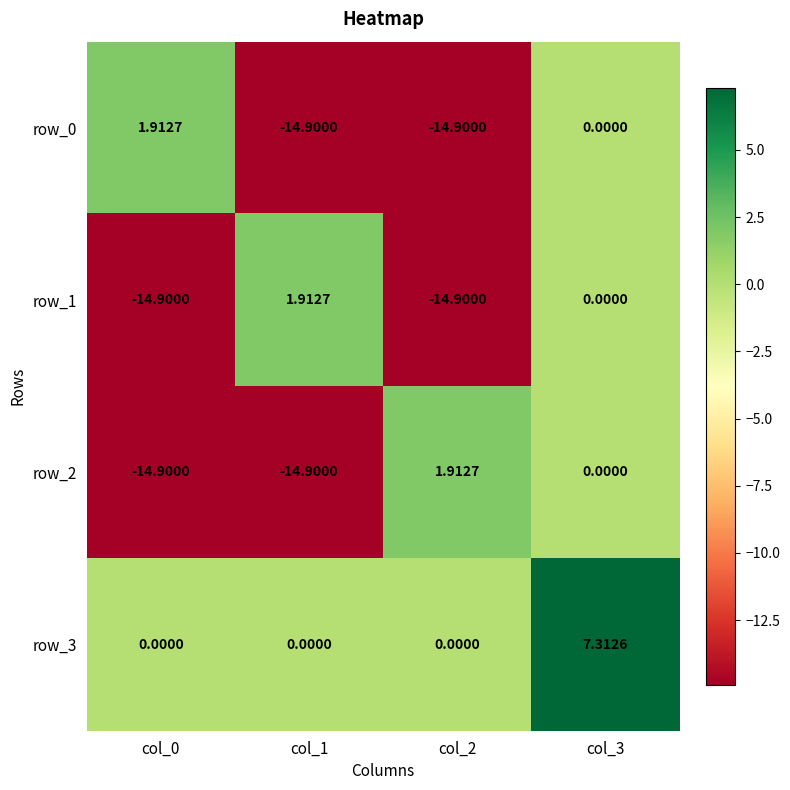

What is the difference between the second highest and minimum values in the row_2 series?

14.9